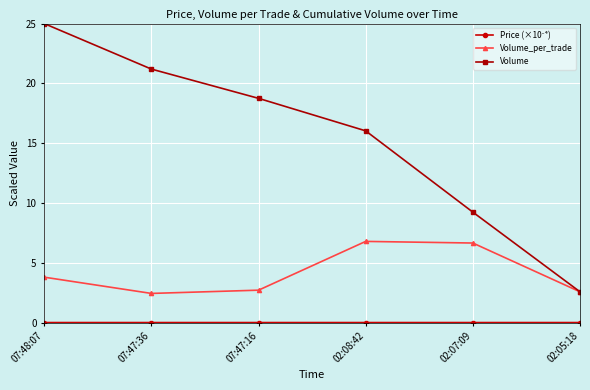

Does the chart display data point markers on the line(s)?

Yes